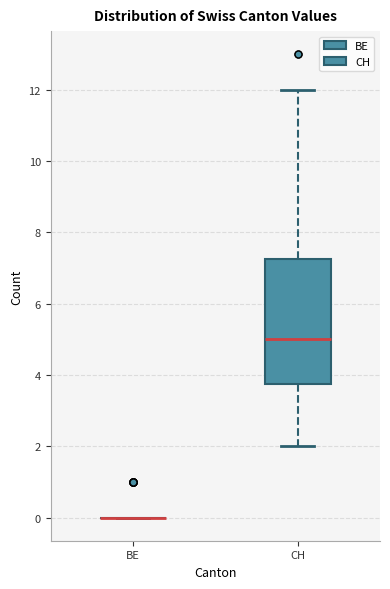

Reading left to right, transcribe this box plot: for each box, give where its median line is, the range the box spans, and where its two whiskers end, as read against the y-axis. The values are not printed on the chart, so give them approximately, as read against the axis.

BE: box collapsed to a line at 0.0, whiskers 0.0 to 0.0
CH: median 5.0, box 3.8 to 7.2, whiskers 2.0 to 12.0